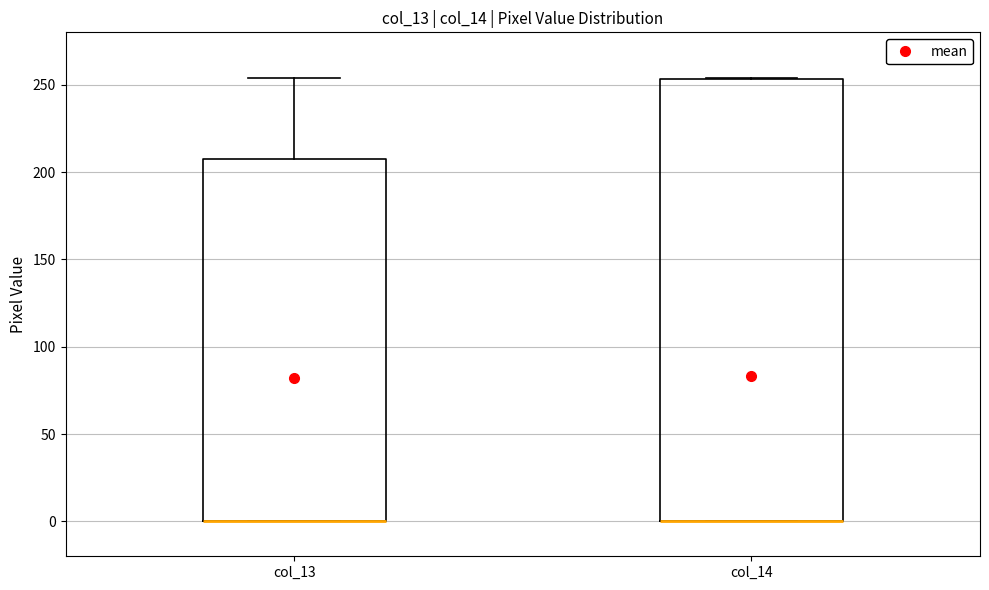

Reading left to right, transcribe this box plot: for each box, give where its median line is, the range the box spans, and where its two whiskers end, as read against the y-axis. The values are not printed on the chart, so give them approximately, as read against the axis.

col_13: median 0 (drawn on the box's lower edge), box 0 to 205, whiskers 0 to 255
col_14: median 0 (drawn on the box's lower edge), box 0 to 255, whiskers 0 to 255